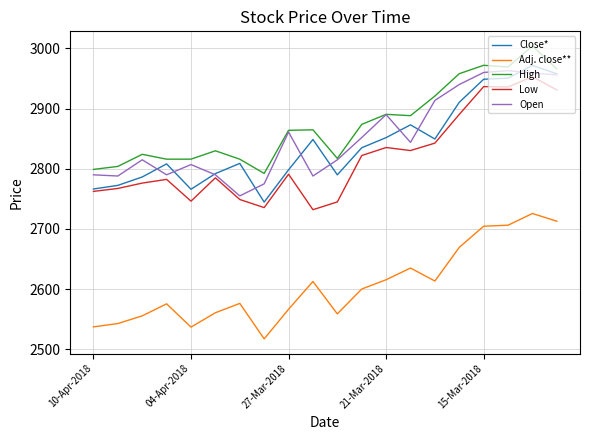

What is the minimum value shown in the chart?

2517.5